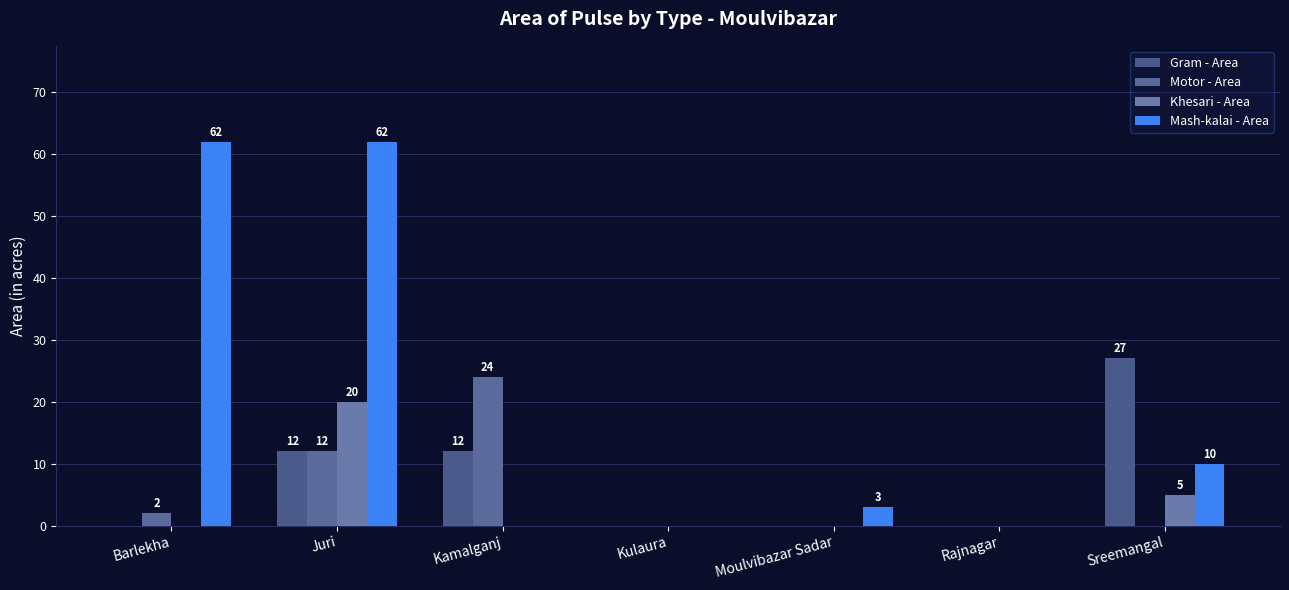

Count the number of categories in the chart.

7